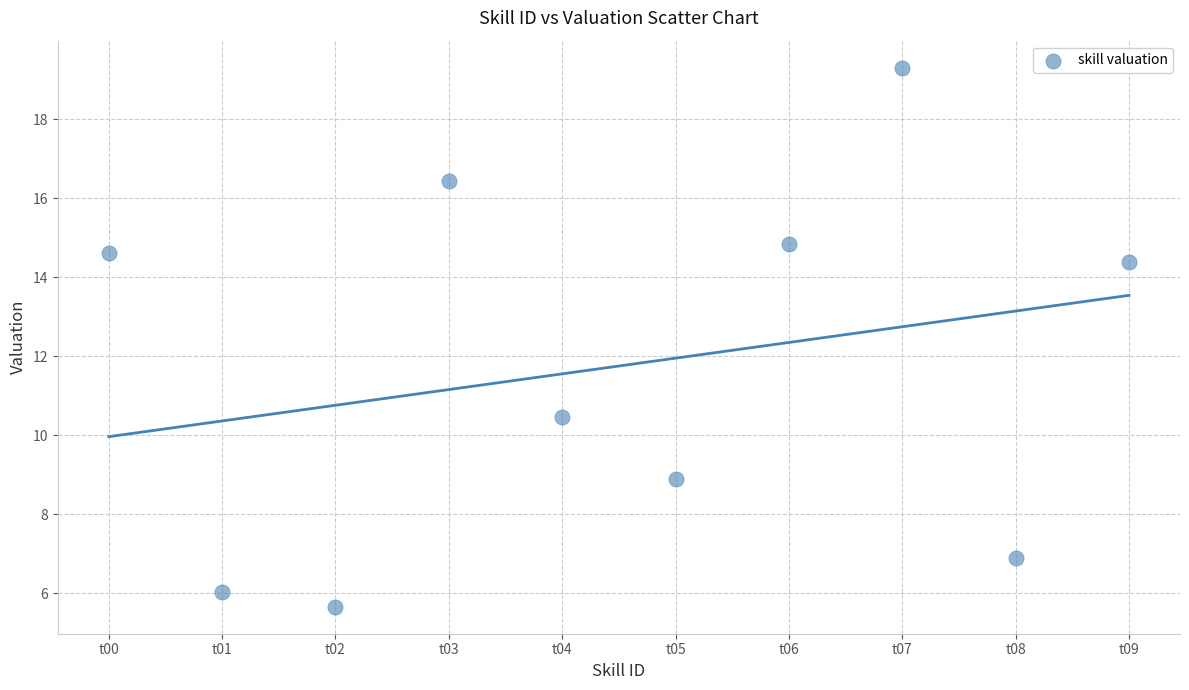

What Y value in the scatter plot is closest to 12?

10.5